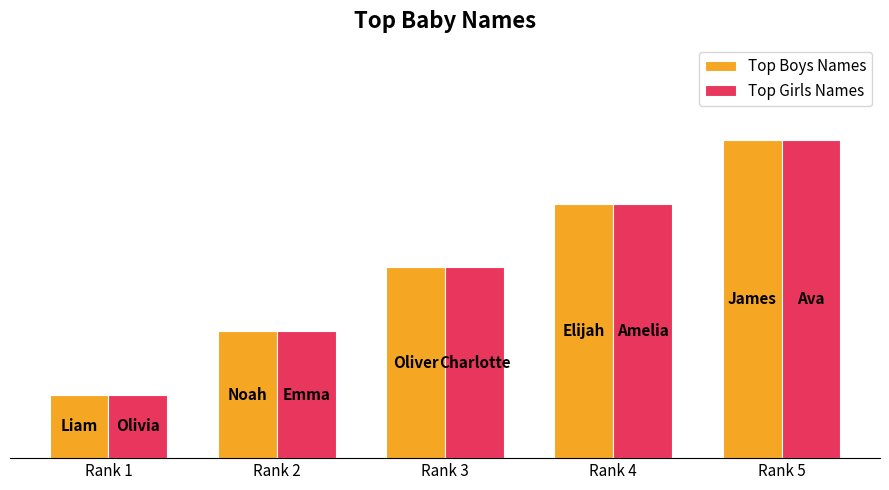

What is the difference between the Top Boys Names values at Rank 5 and Rank 4?

1